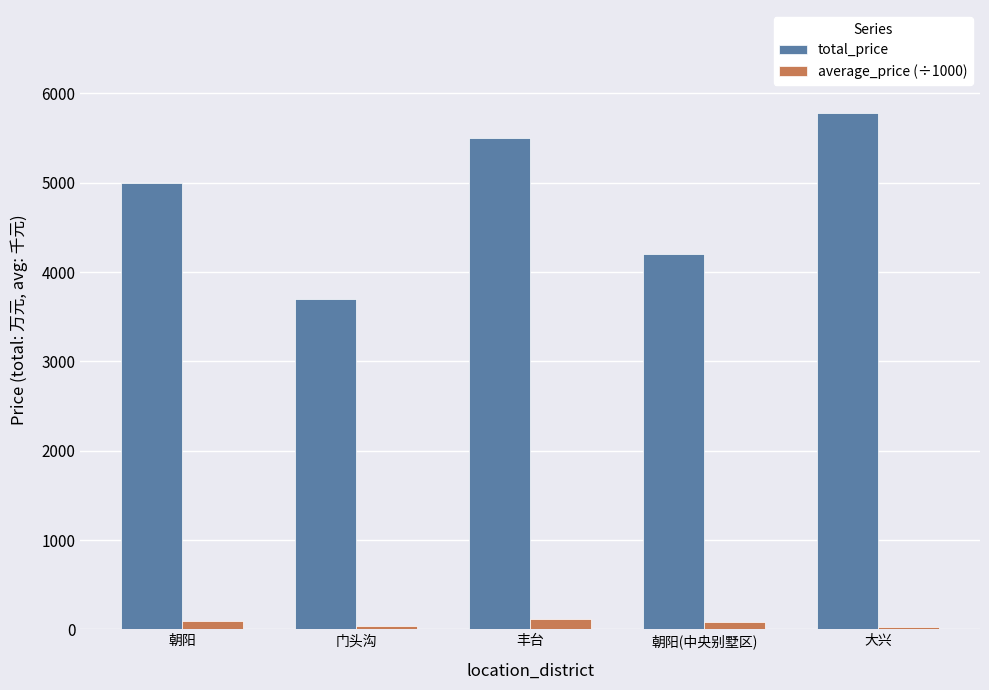

Which series has the widest spread of values?

total_price